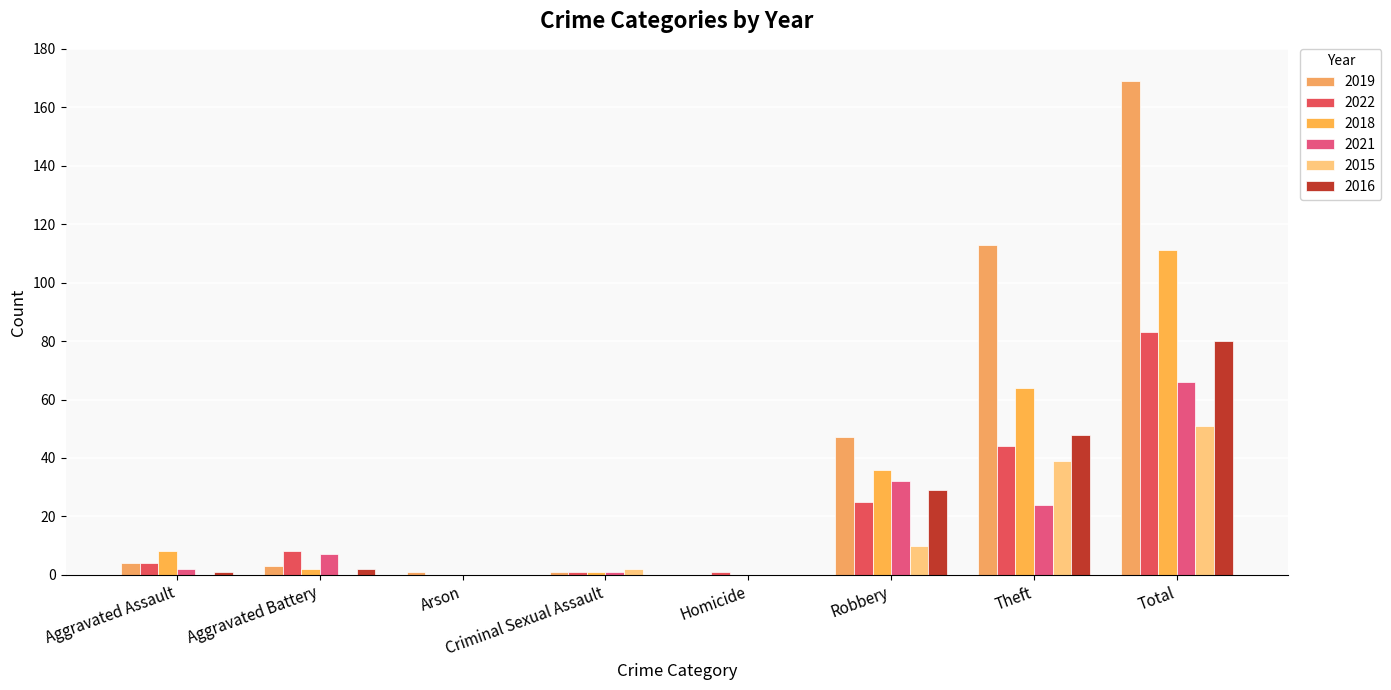

What is the difference between the maximum and minimum values in the 2018 series?

111